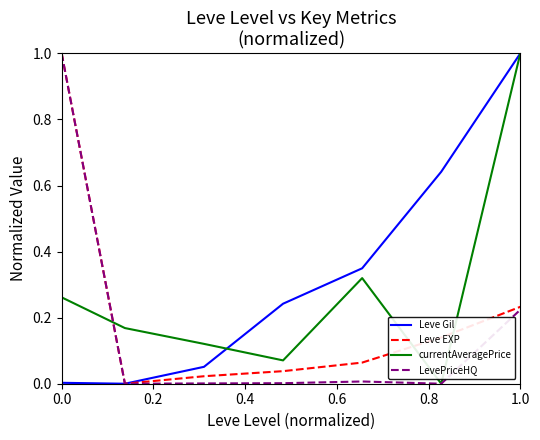

What is the greatest value displayed?

1.0